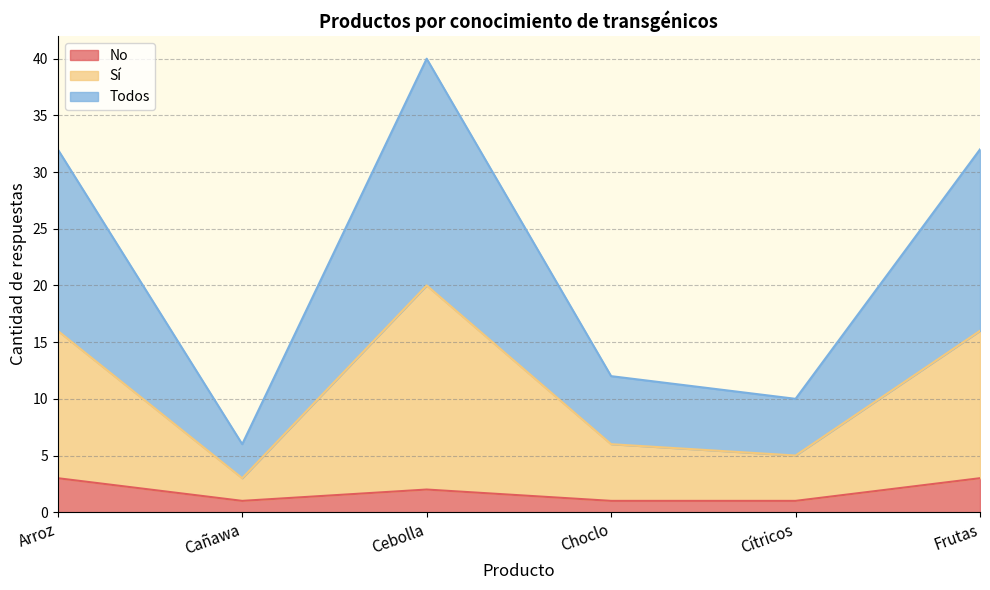

What is the label of the 3rd point from the left?

Cebolla